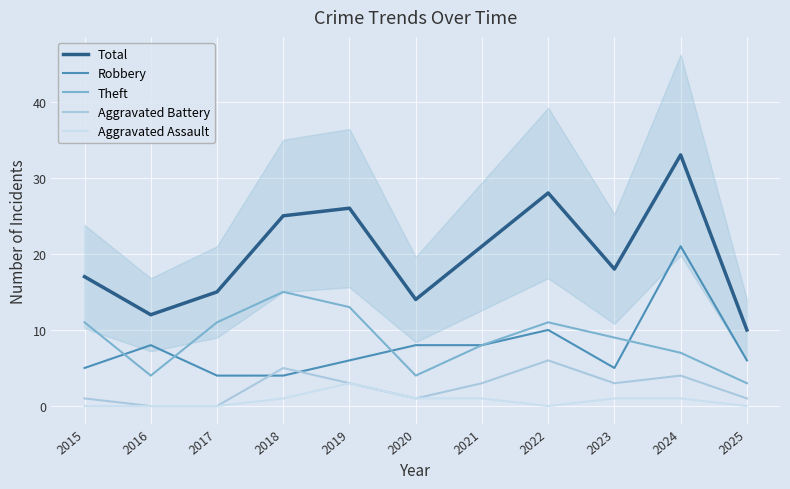

At which category does Total reach its first local valley?

2016